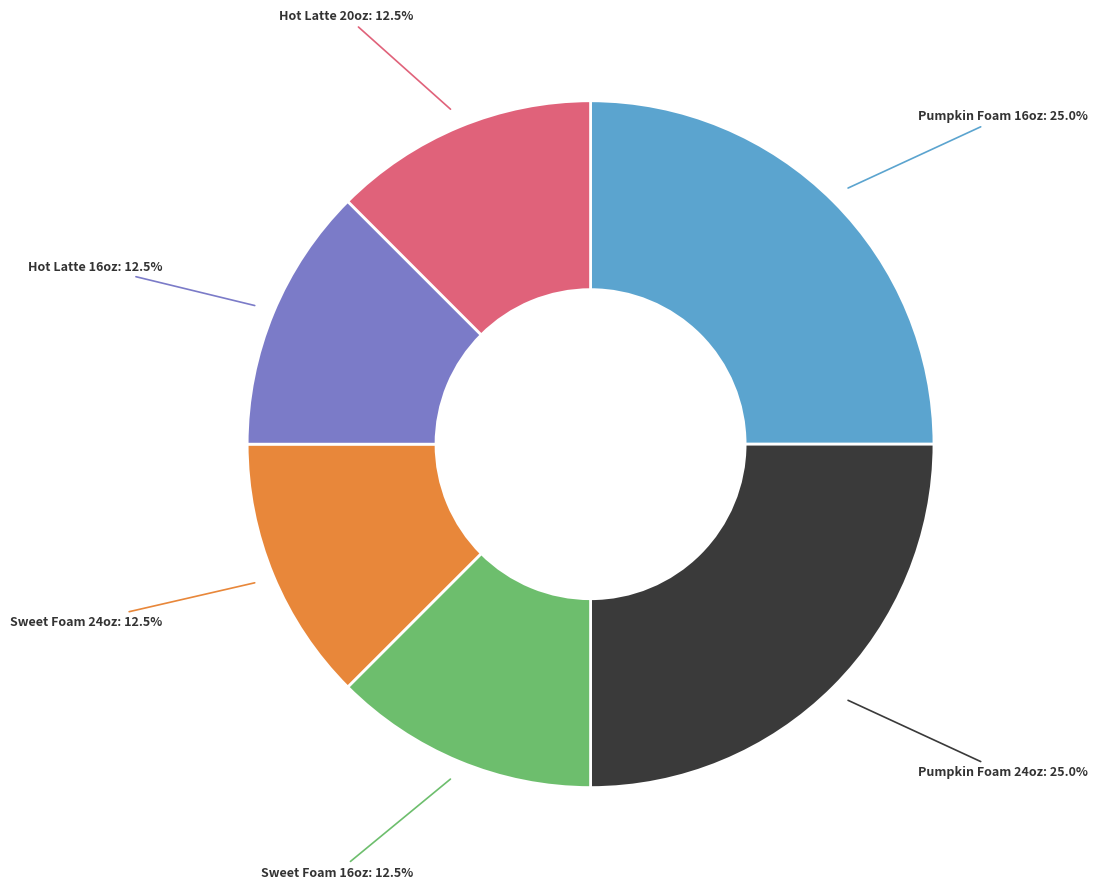

Is there any slice that represents more than half of the pie?

No